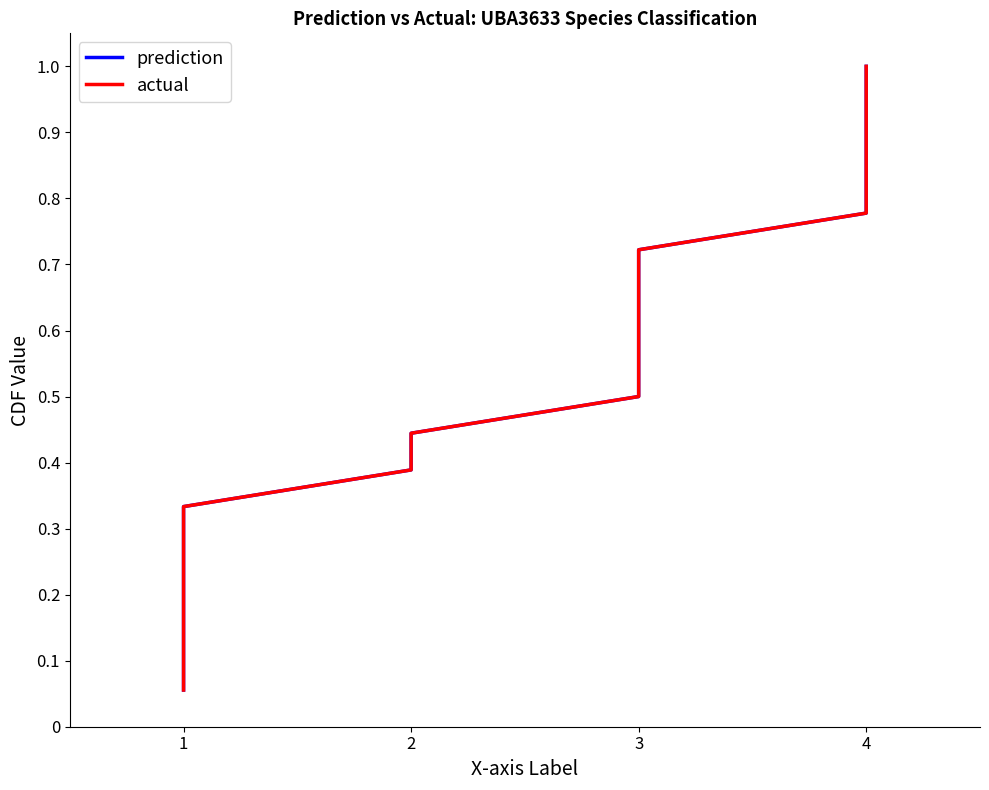

Which series has the widest spread of values?

prediction